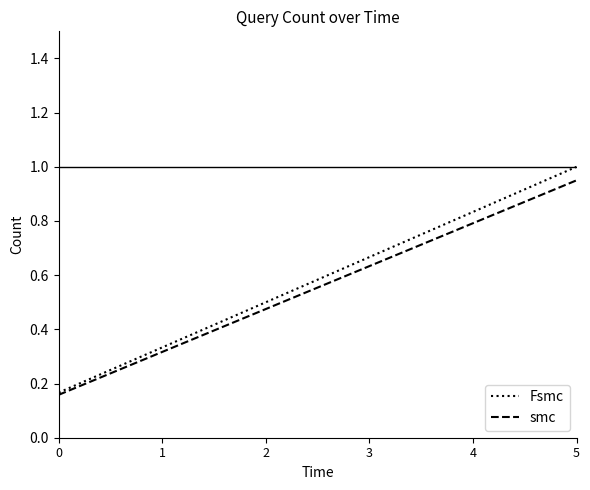

Rank the categories by Fsmc value from lowest to highest.

0, 1, 2, 3, 4, 5